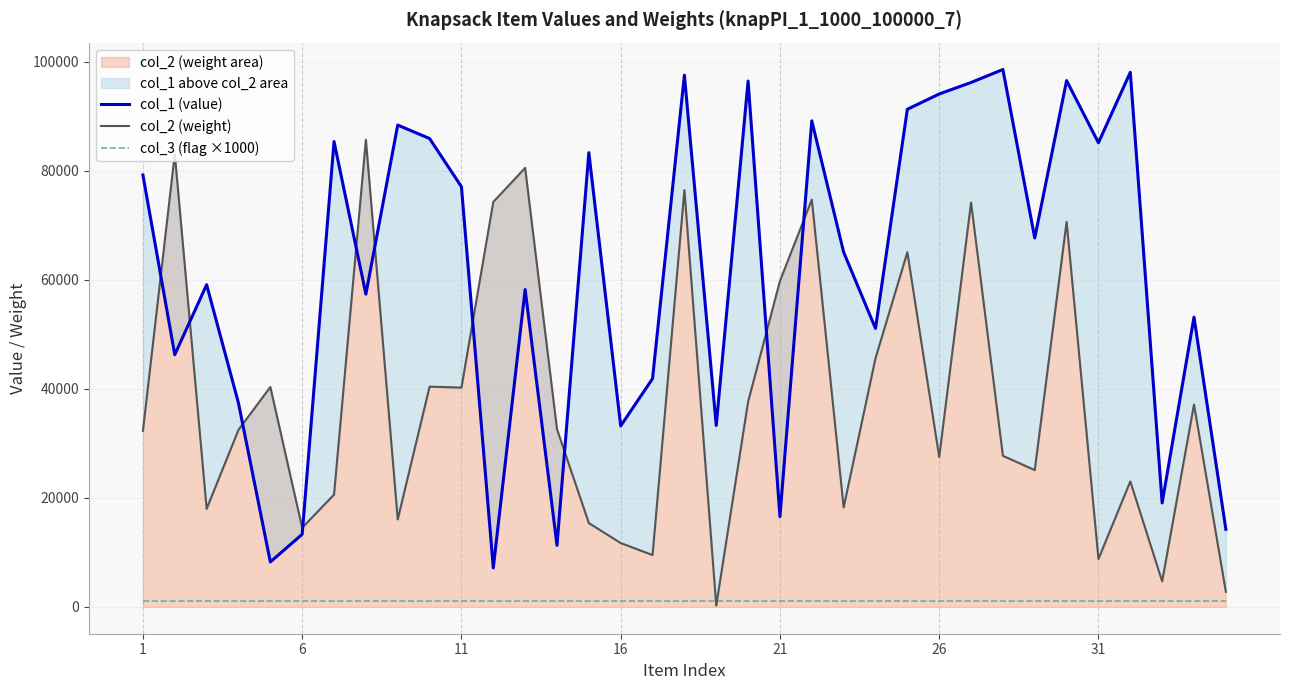

True or false: col_3 (flag ×1000) has more than 2 interior local peaks.

False